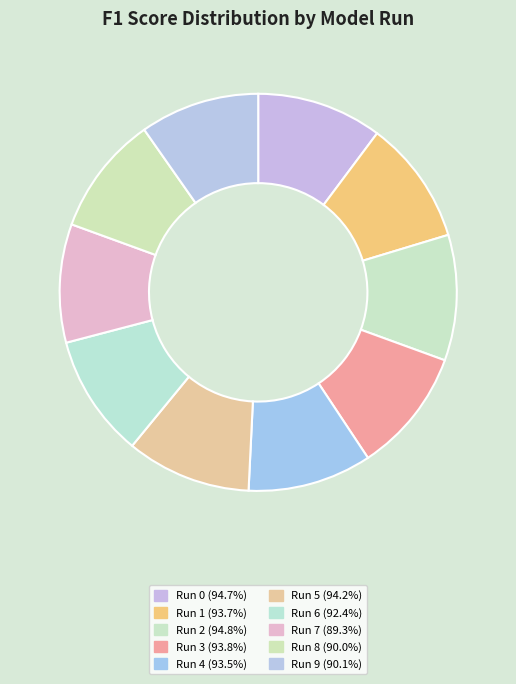

Does any single category account for the majority?

No